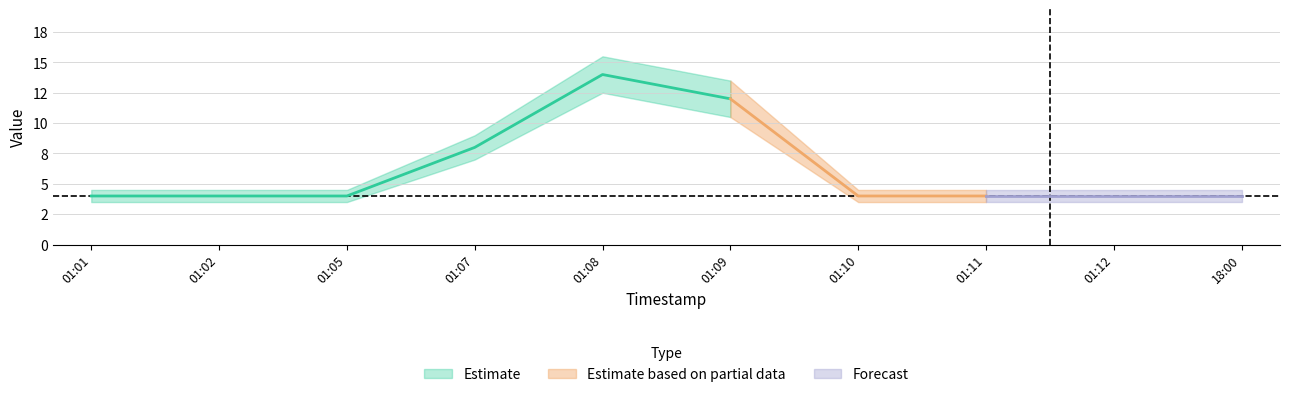

Is this an area chart (filled region under the line)?

No